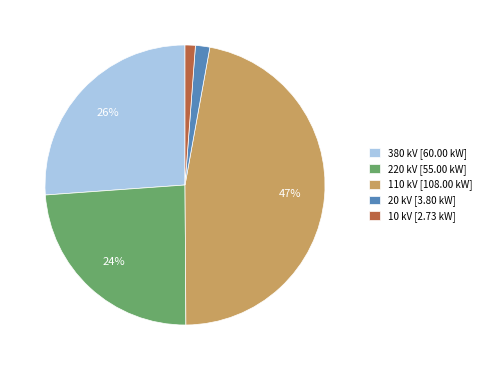

Is the sum of 380 kV [60.00 kW] and 20 kV [3.80 kW] greater than half?

No